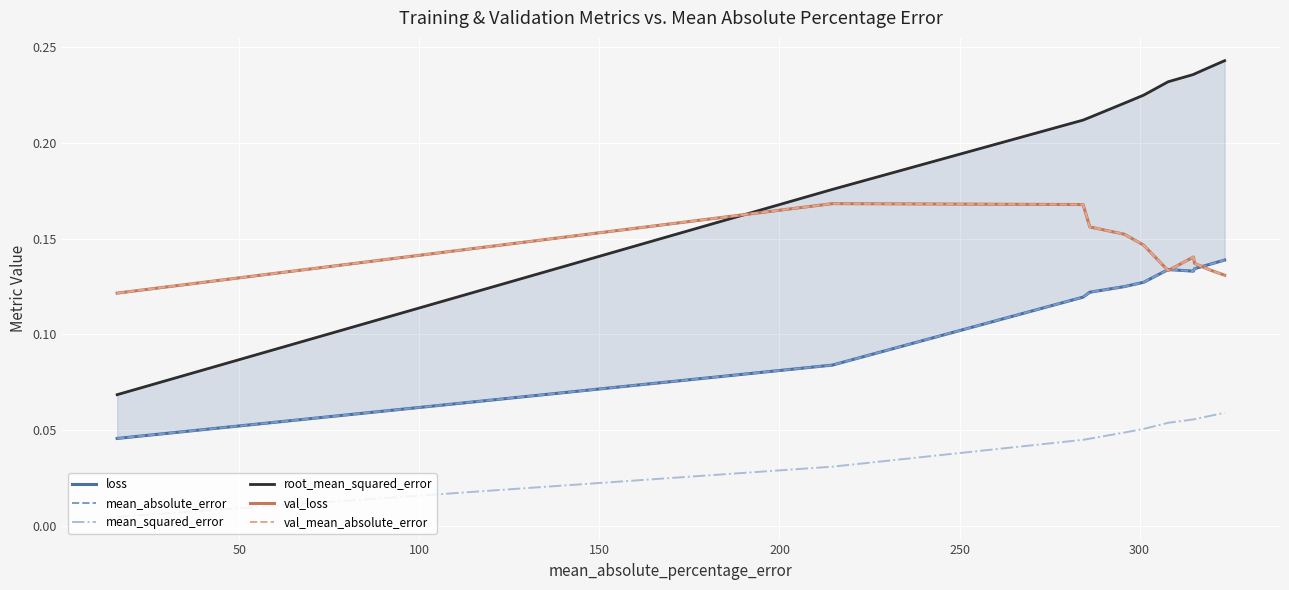

In val_loss, how many points are higher than both neighbors (excluding endpoints)?

2